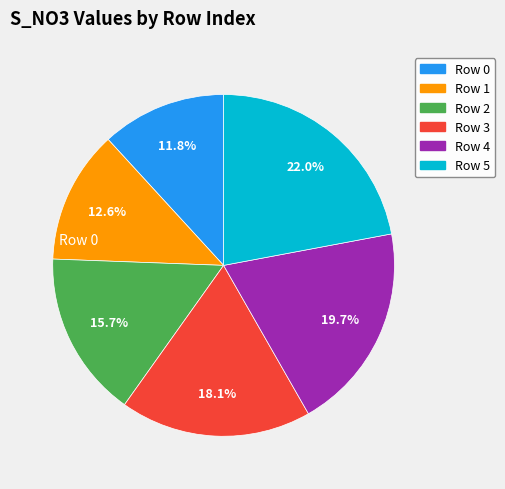

How many slices are in this pie chart?

6